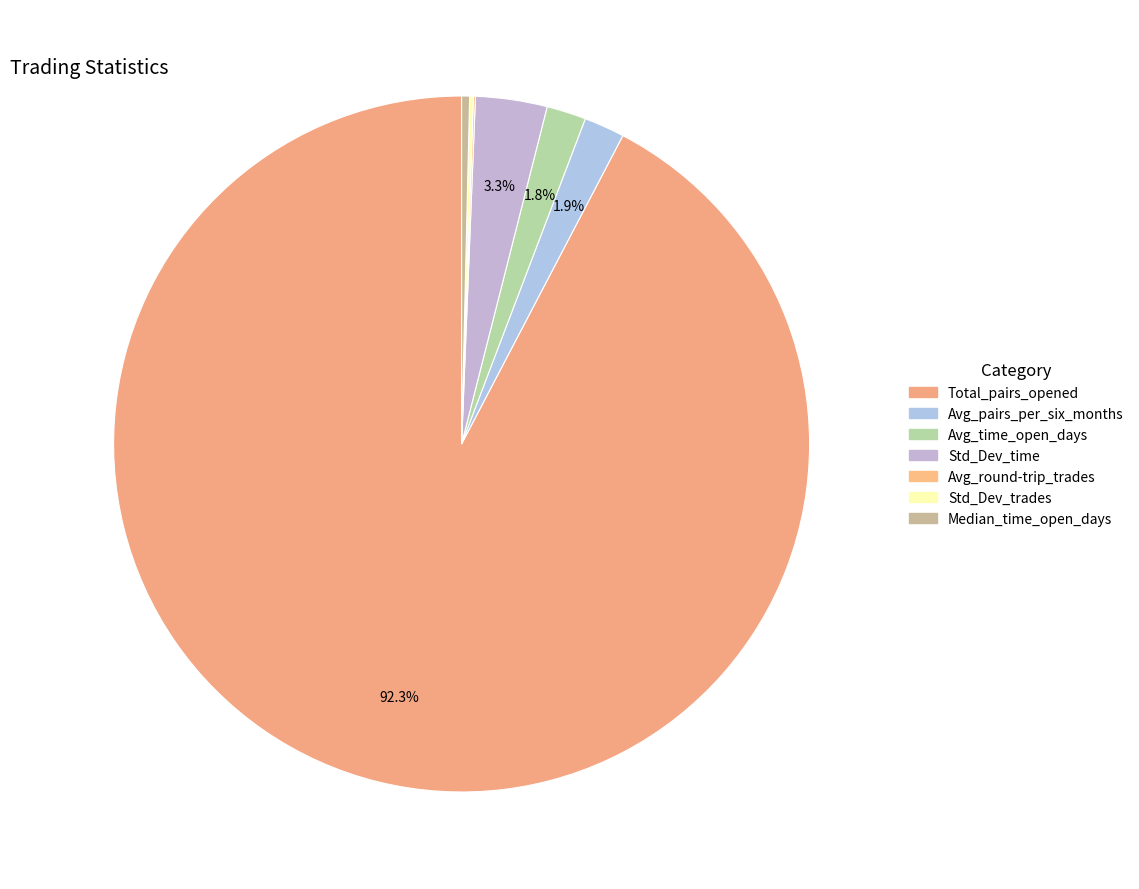

To the nearest percent, what is the average slice percentage?

14%